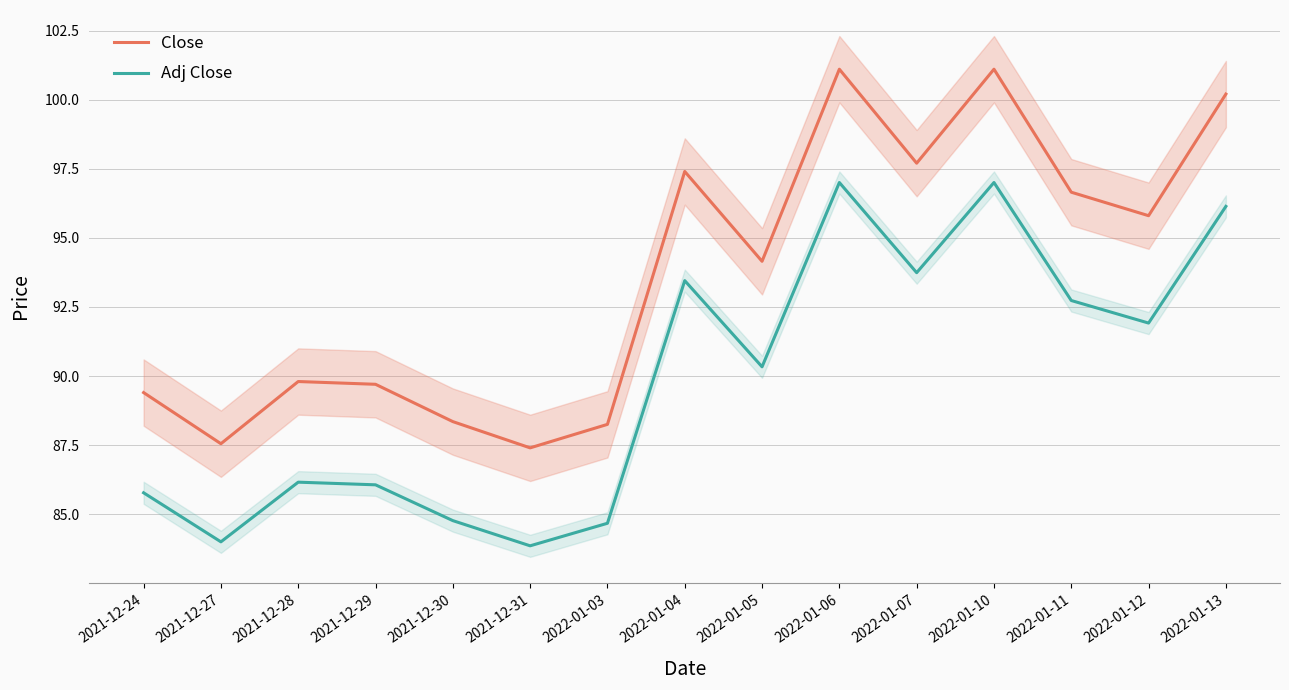

Rank the series by their maximum value, from highest to lowest.

Close, Adj Close